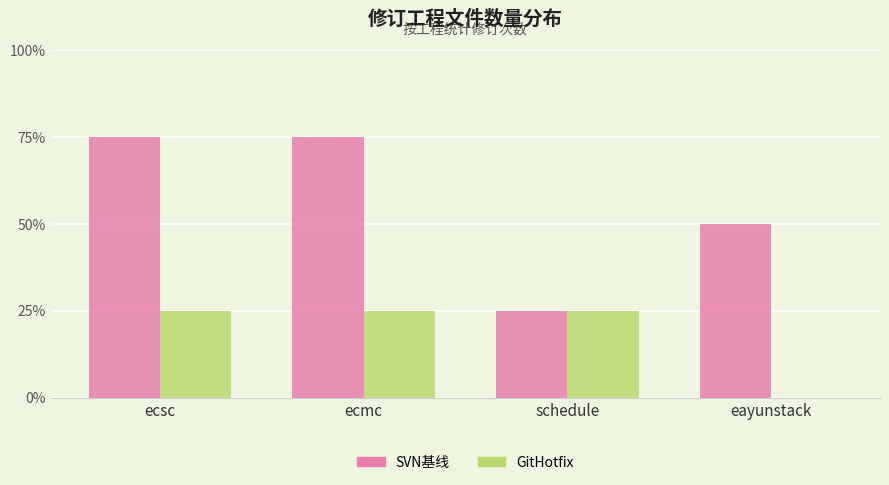

What is the label of the 1st bar from the left?

ecsc